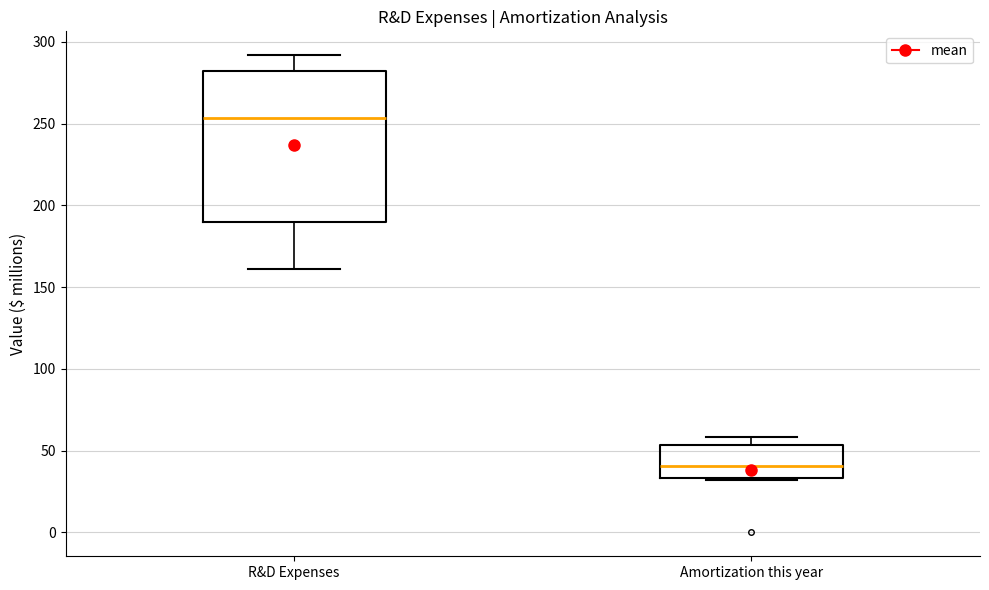

Which box's median line is the highest?

R&D Expenses